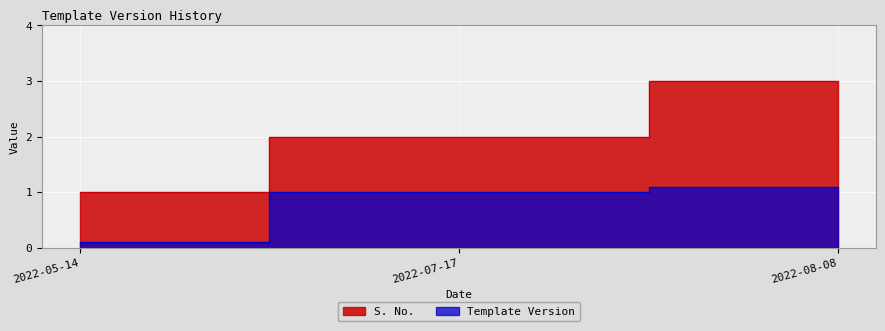

What is the difference between the highest and lowest values at 2022-05-14?

0.9